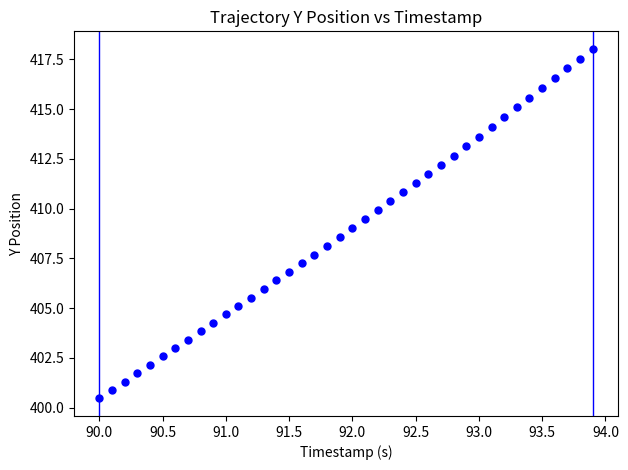

What is the range of X values (max minus min)?

3.9